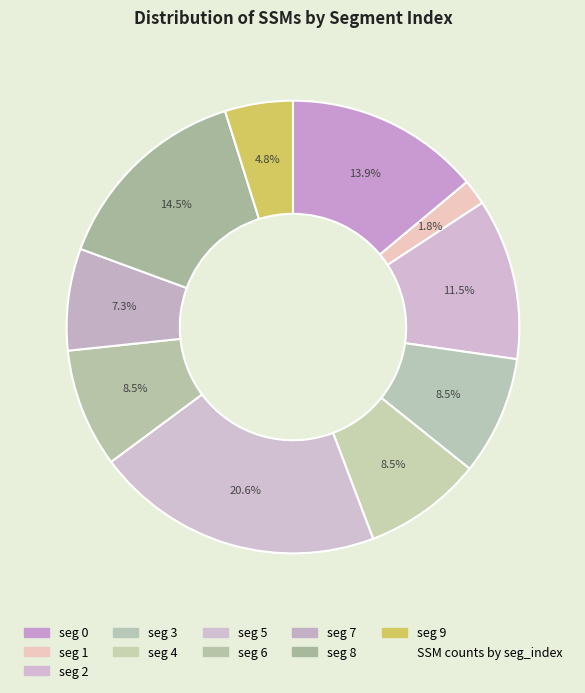

Rank the categories by value from lowest to highest.

1, 9, 7, 3, 4, 6, 2, 0, 8, 5